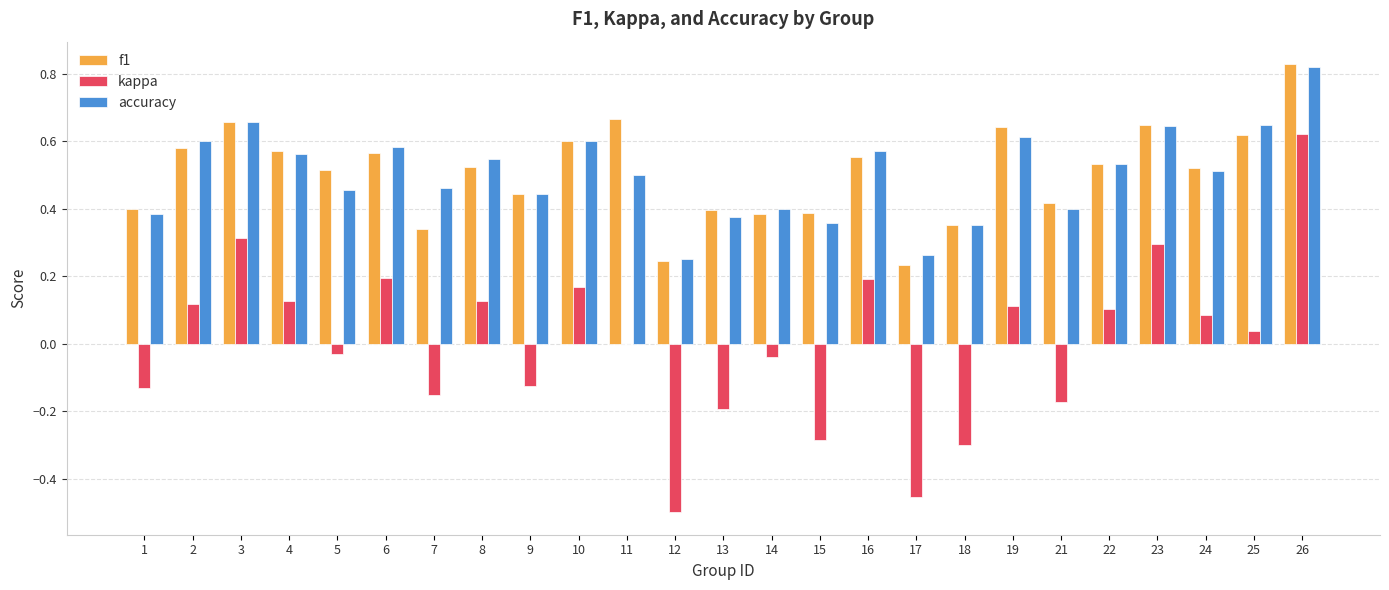

Which category has the highest value in the f1 series?

26